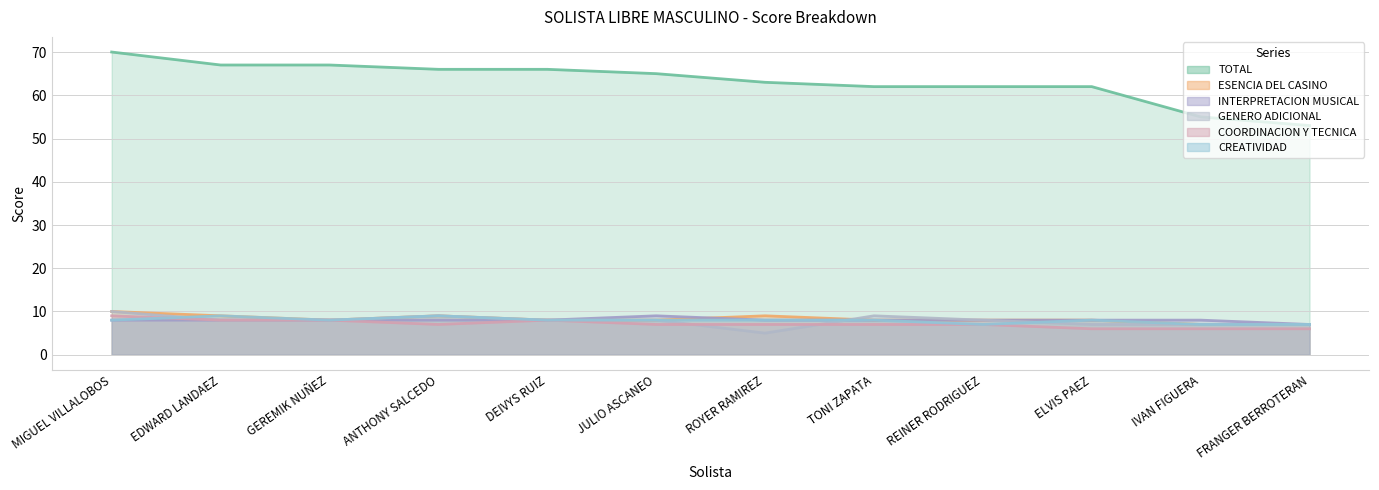

What are all the series names shown in the legend?

TOTAL, ESENCIA DEL CASINO, INTERPRETACION MUSICAL, GENERO ADICIONAL, COORDINACION Y TECNICA, CREATIVIDAD